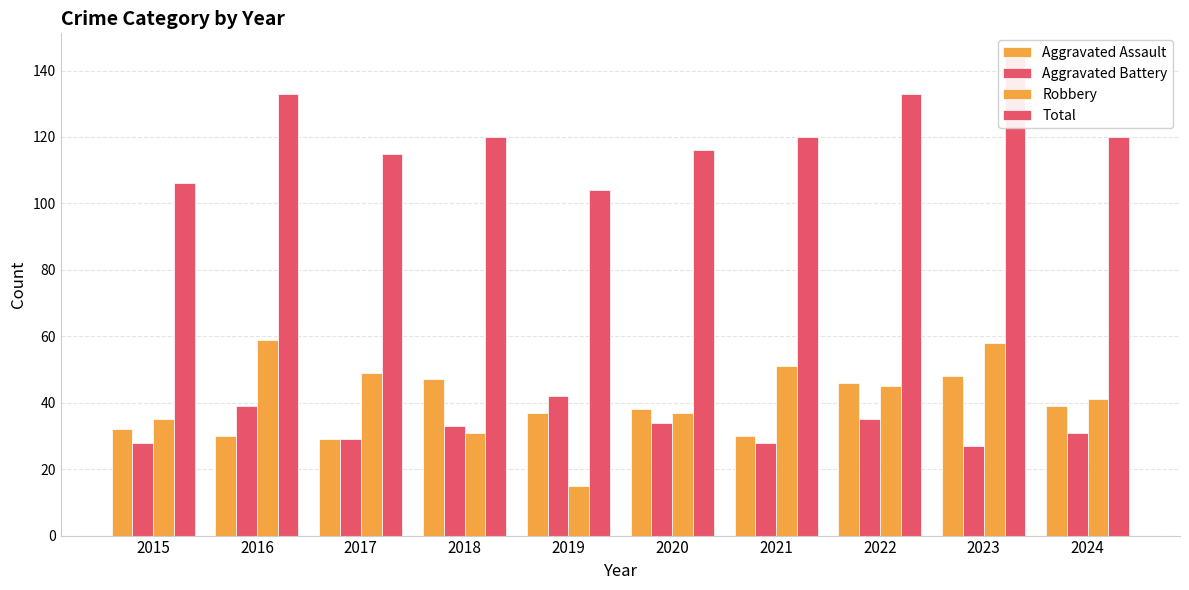

Between 2023 and 2022, which is larger?

2023